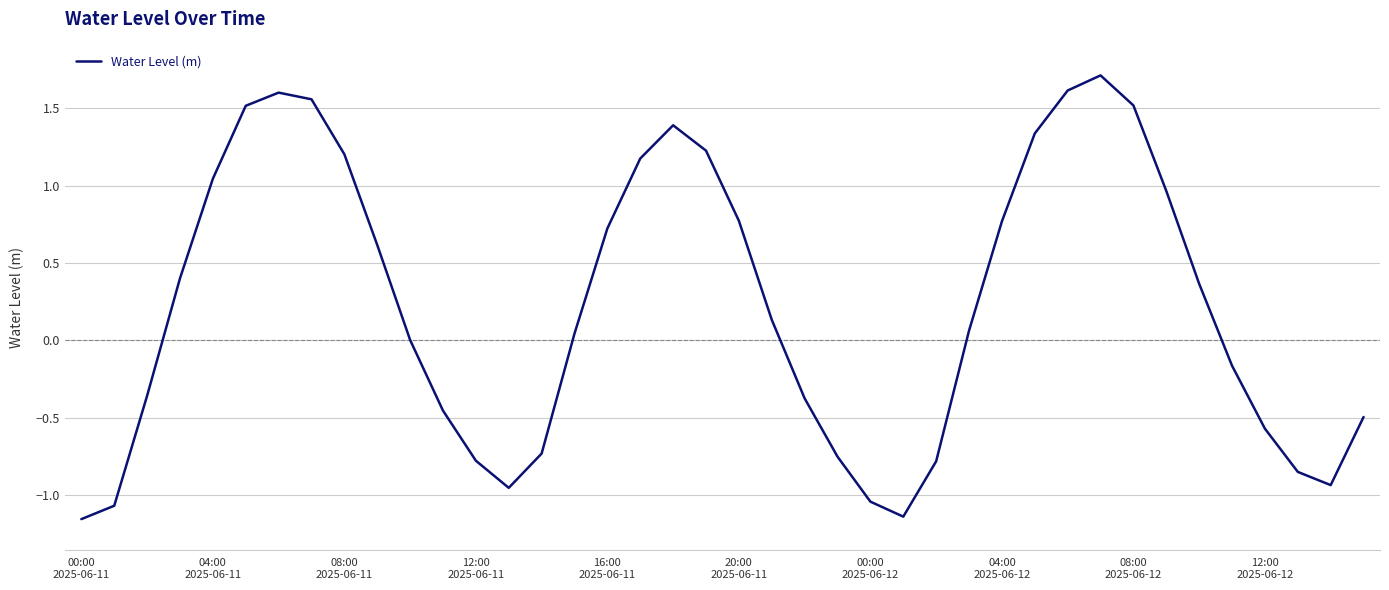

What is the greatest value displayed?

1.7